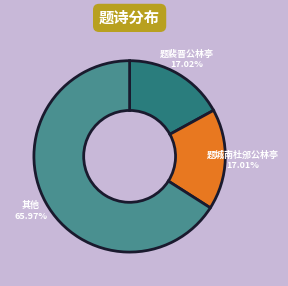

Does any single category account for the majority?

Yes